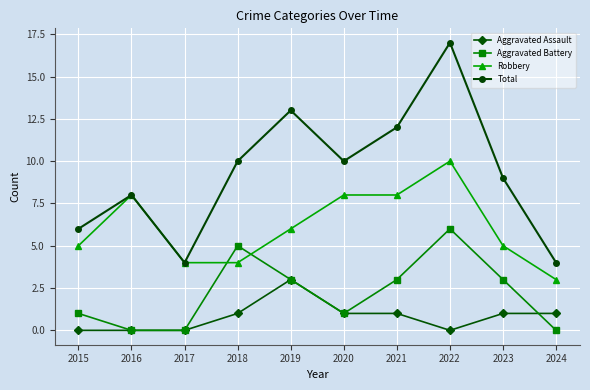

At which category is the sum across all series the highest?

2022